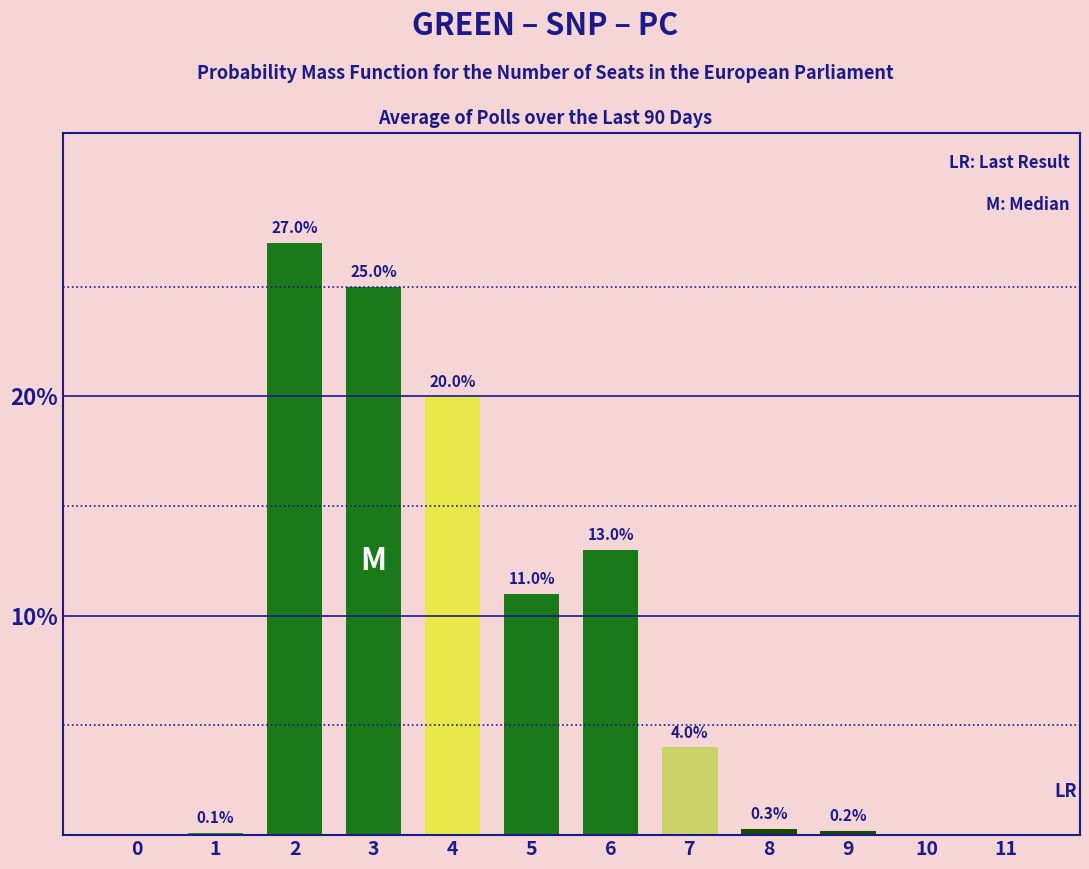

Reading left to right, extract all data points from this chart.

0=0.0	1=0.1	2=27.0	3=25.0	4=20.0	5=11.0	6=13.0	7=4.0	8=0.3	9=0.2	10=0.0	11=0.0